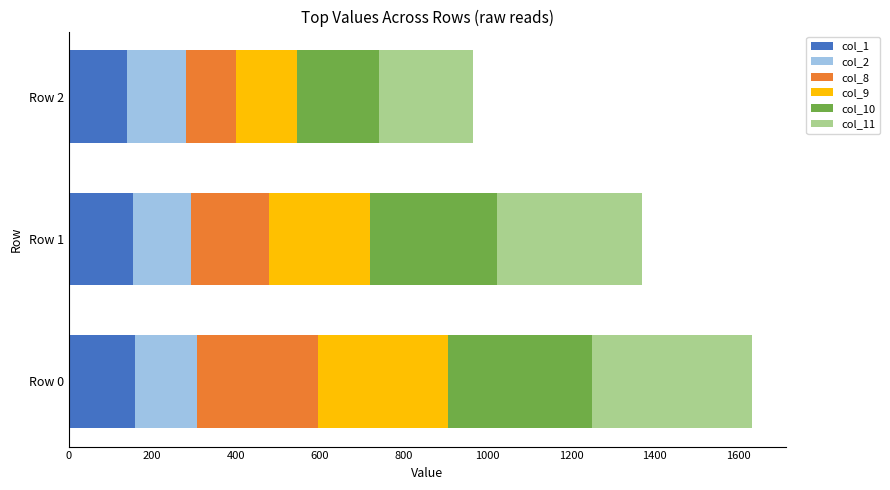

How many data points in col_1 are above 152?

2